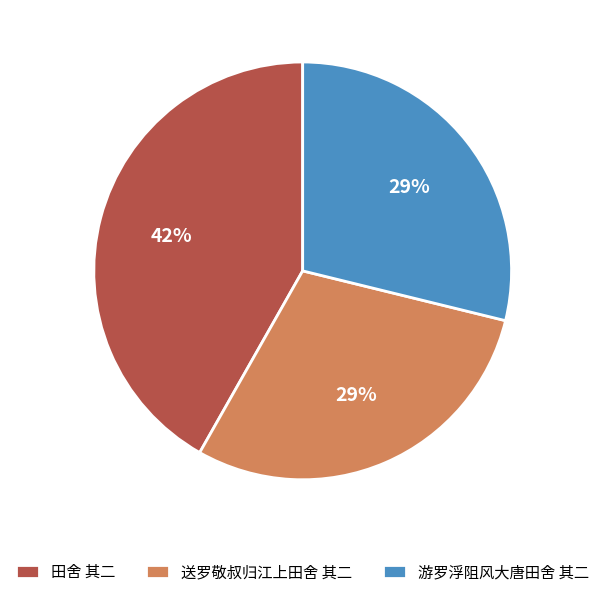

Does 田舍 其二 represent more than half of the total?

No